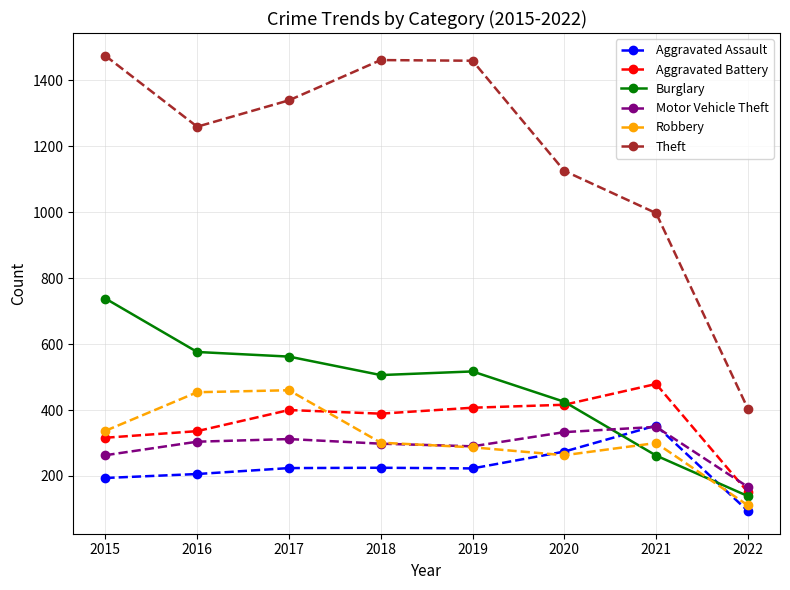

In Theft, how many points are lower than both neighbors (excluding endpoints)?

1